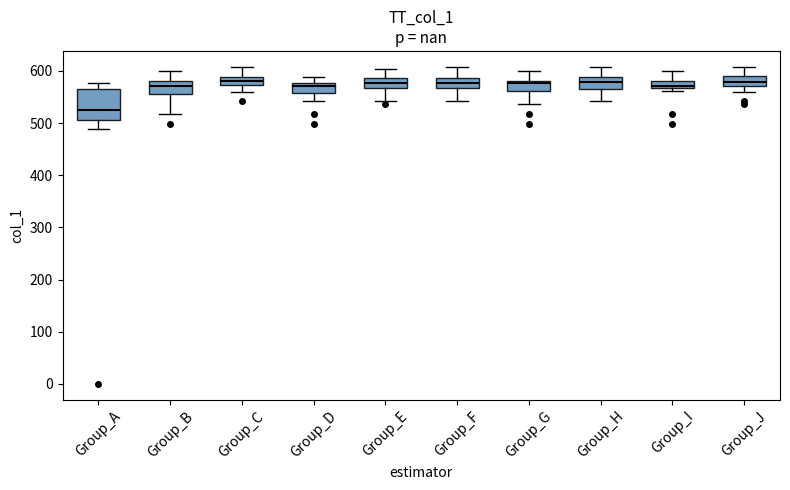

Reading left to right, transcribe this box plot: for each box, give where its median line is, the range the box spans, and where its two whiskers end, as read against the y-axis. The values are not printed on the chart, so give them approximately, as read against the axis.

Group_A: median 530, box 510 to 560, whiskers 490 to 580
Group_B: median 570, box 560 to 580, whiskers 520 to 600
Group_C: median 580, box 570 to 590, whiskers 560 to 610
Group_D: median 570, box 560 to 580, whiskers 540 to 590
Group_E: median 580, box 570 to 590, whiskers 540 to 600
Group_F: median 580, box 570 to 590, whiskers 540 to 610
Group_G: median 580 (just below the box's upper edge), box 560 to 580, whiskers 540 to 600
Group_H: median 580, box 560 to 590, whiskers 540 to 610
Group_I: median 570 (inside the box), box 570 to 580, whiskers 560 to 600
Group_J: median 580, box 570 to 590, whiskers 560 to 610